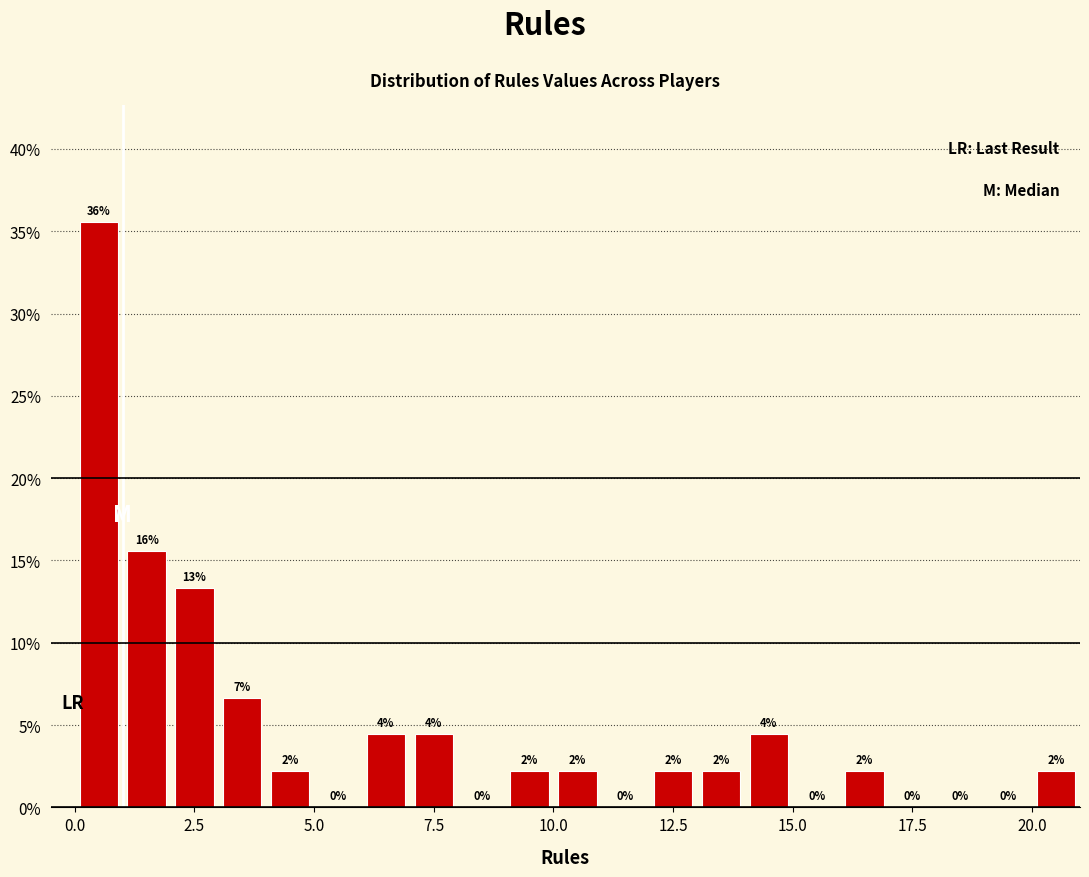

Around what value on the x-axis is the tallest bar? Give the approximate position of its centre, as read against the axis.

0.5